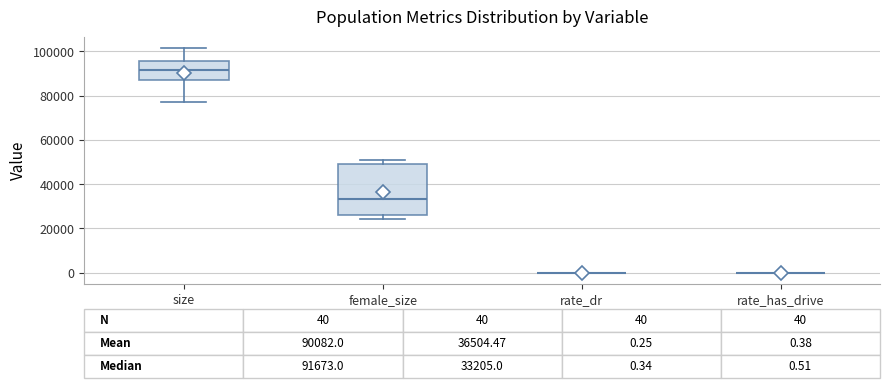

Which box is the tallest, from its lower edge to its upper edge?

female_size